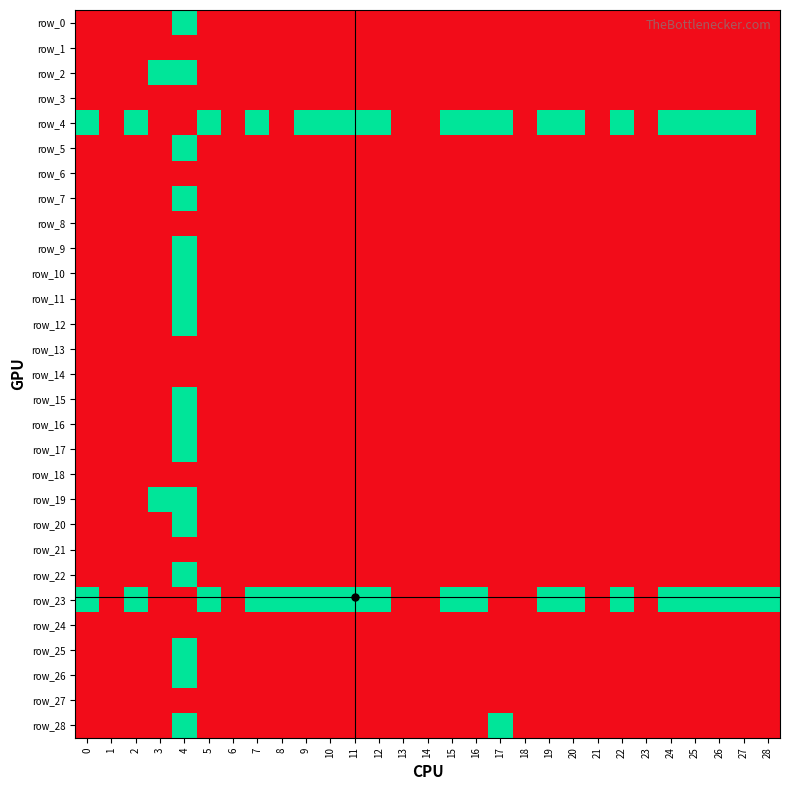

Which has a higher value, 23 or 5?

23